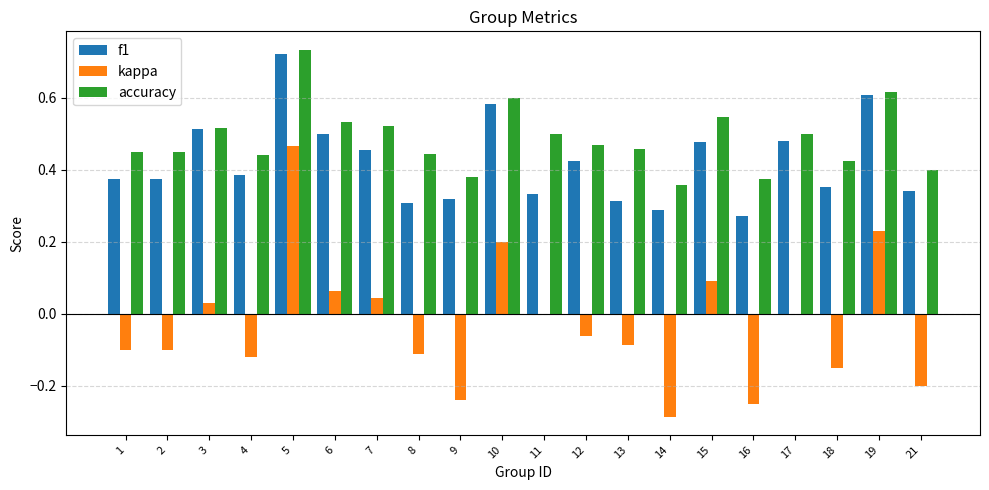

What are all the series names shown in the legend?

f1, kappa, accuracy